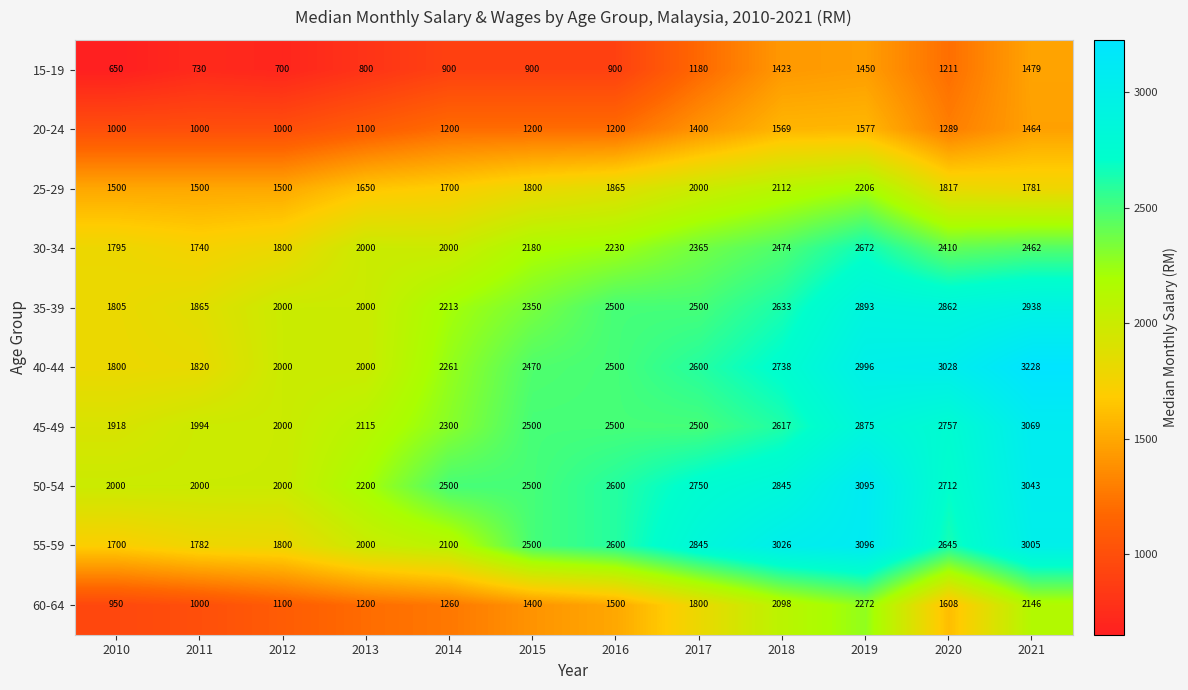

What is the maximum value shown in the chart?

3228